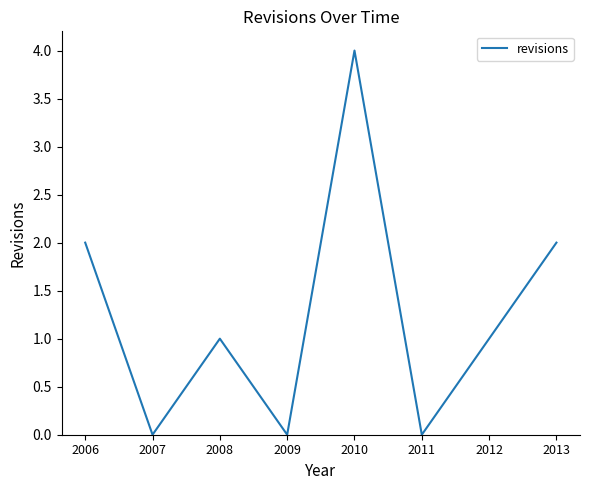

Count the number of data series in this chart.

1